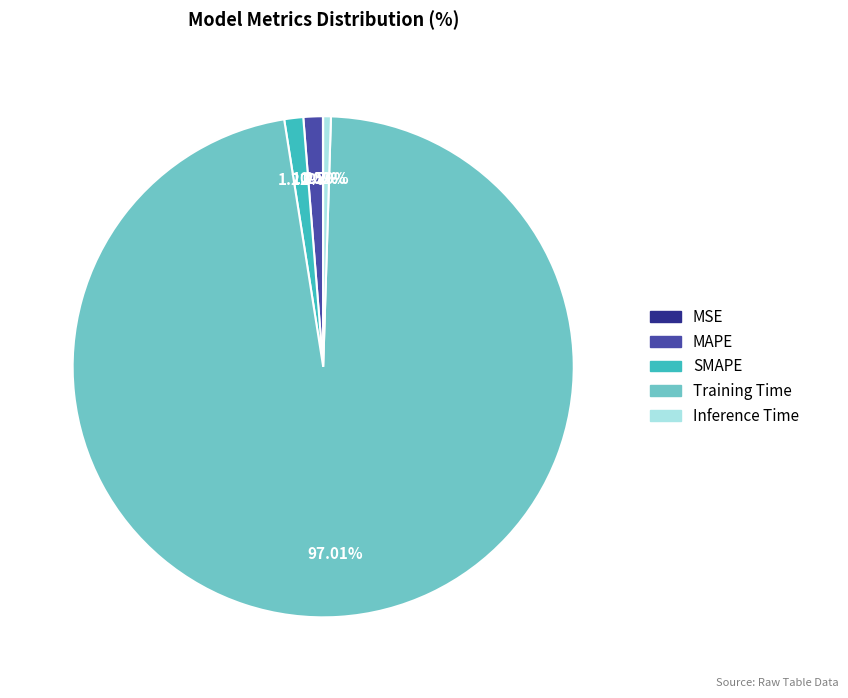

What percentage is the SMAPE slice, to the nearest percent?

1%